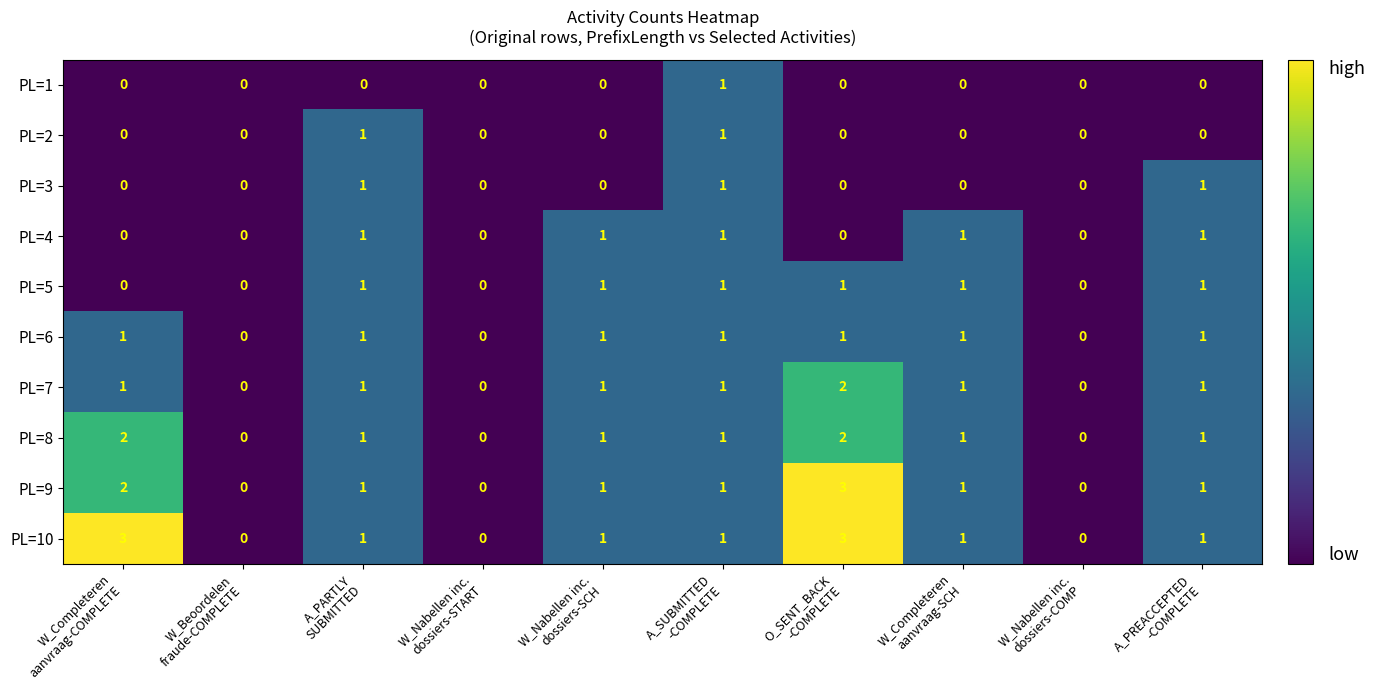

Count the PL=2 values in the range 0 to 1.

10